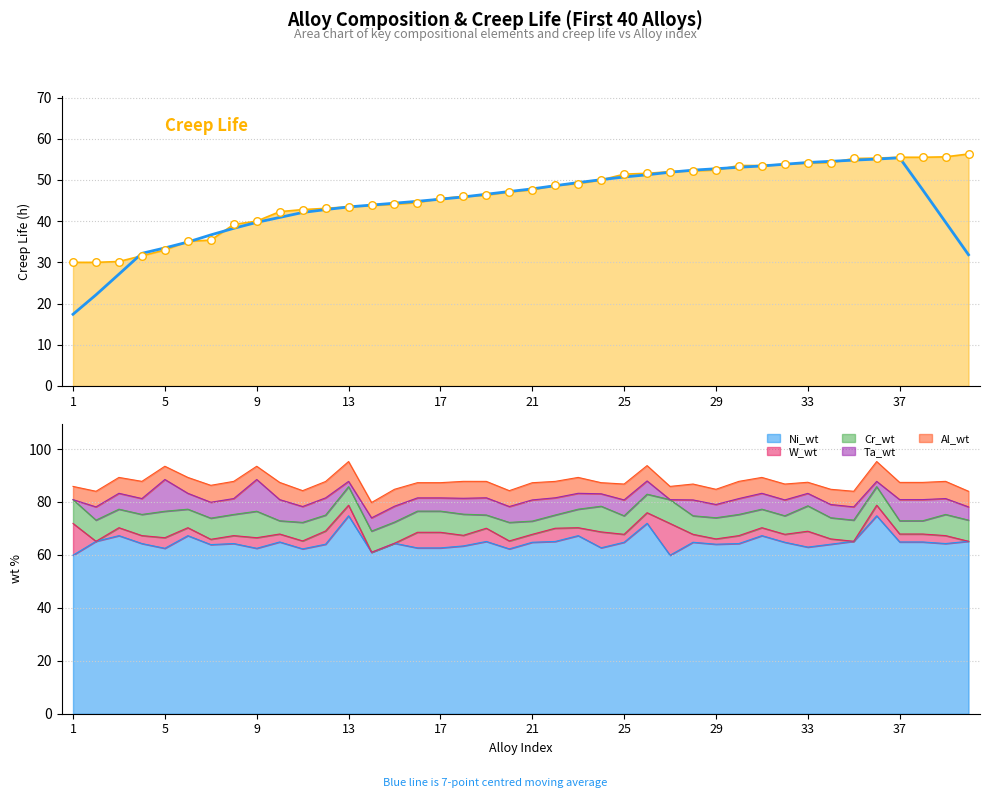

At how many categories does at least one series exceed 28?

40